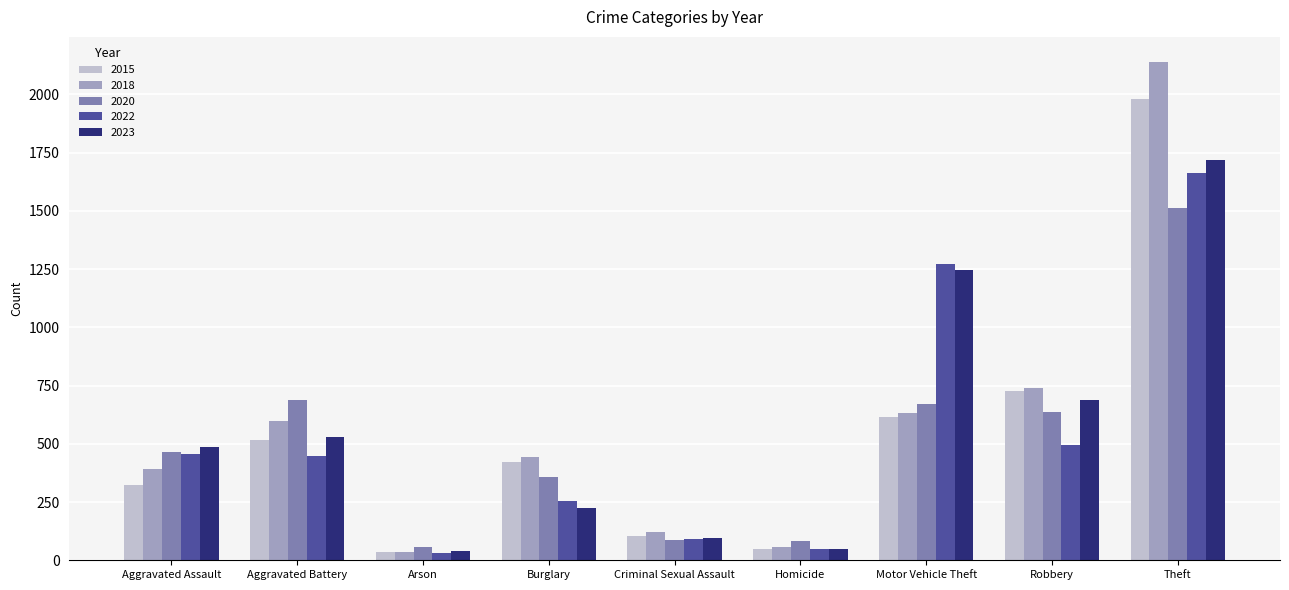

What is the total value across all series at Burglary?

1698